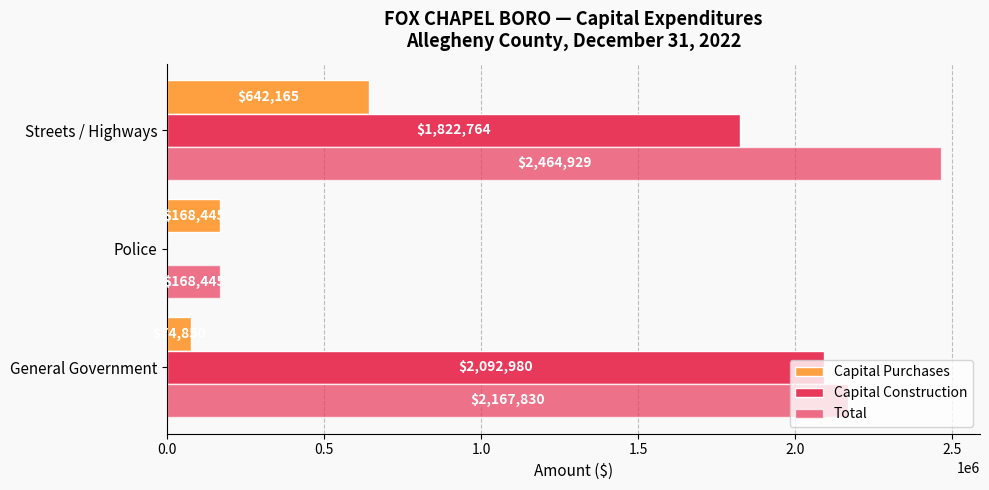

List the series in order of their peak value, lowest first.

Capital Purchases, Capital Construction, Total